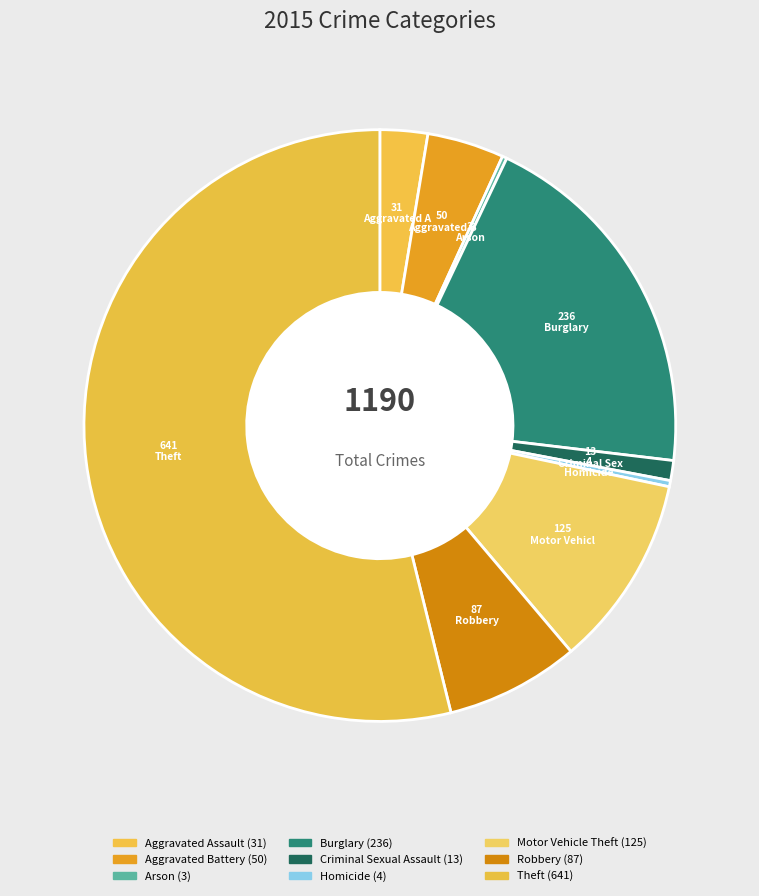

How many slices are in this pie chart?

9